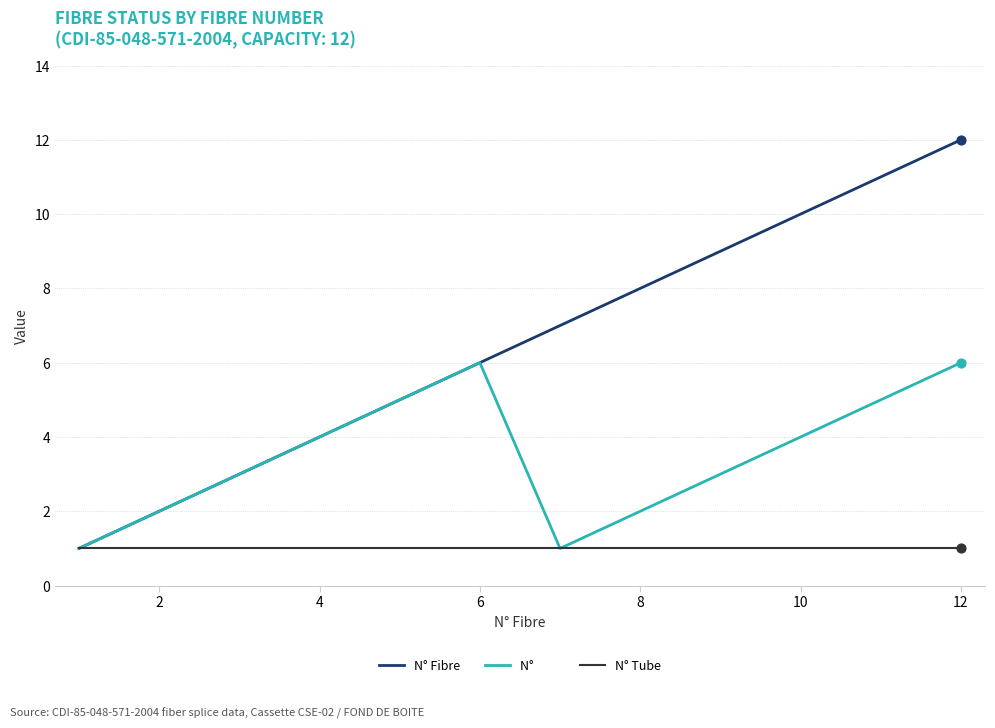

What is the maximum value shown in the chart?

12